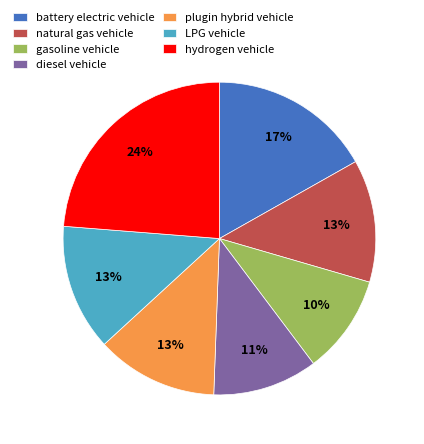

Does gasoline vehicle account for over 50% of the chart?

No